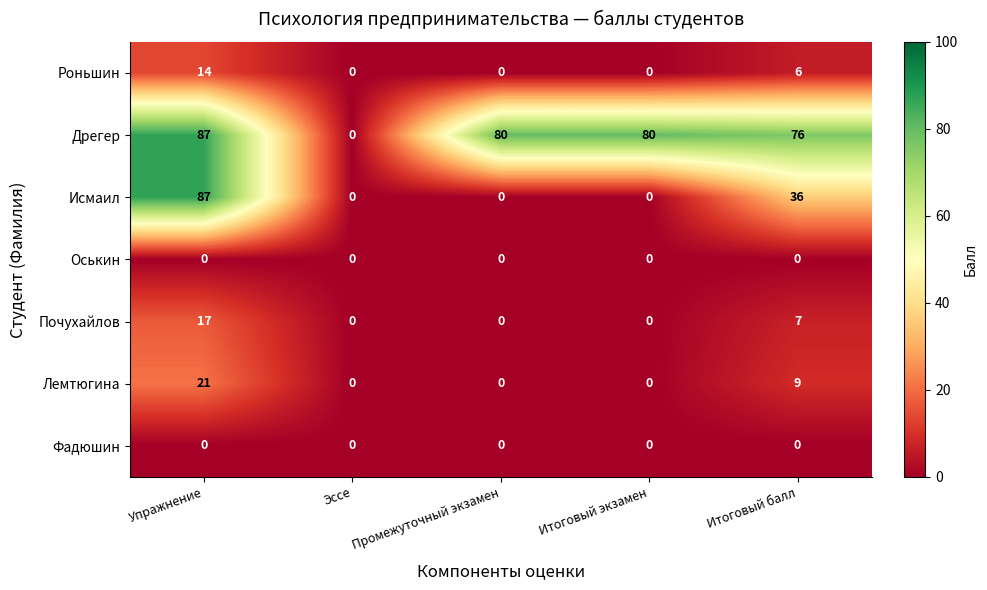

Which series has the largest total across all categories?

Дрегер